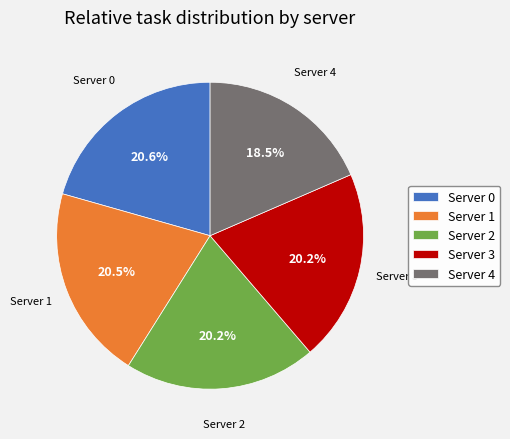

What percentage is the Server 0 slice, to the nearest percent?

21%